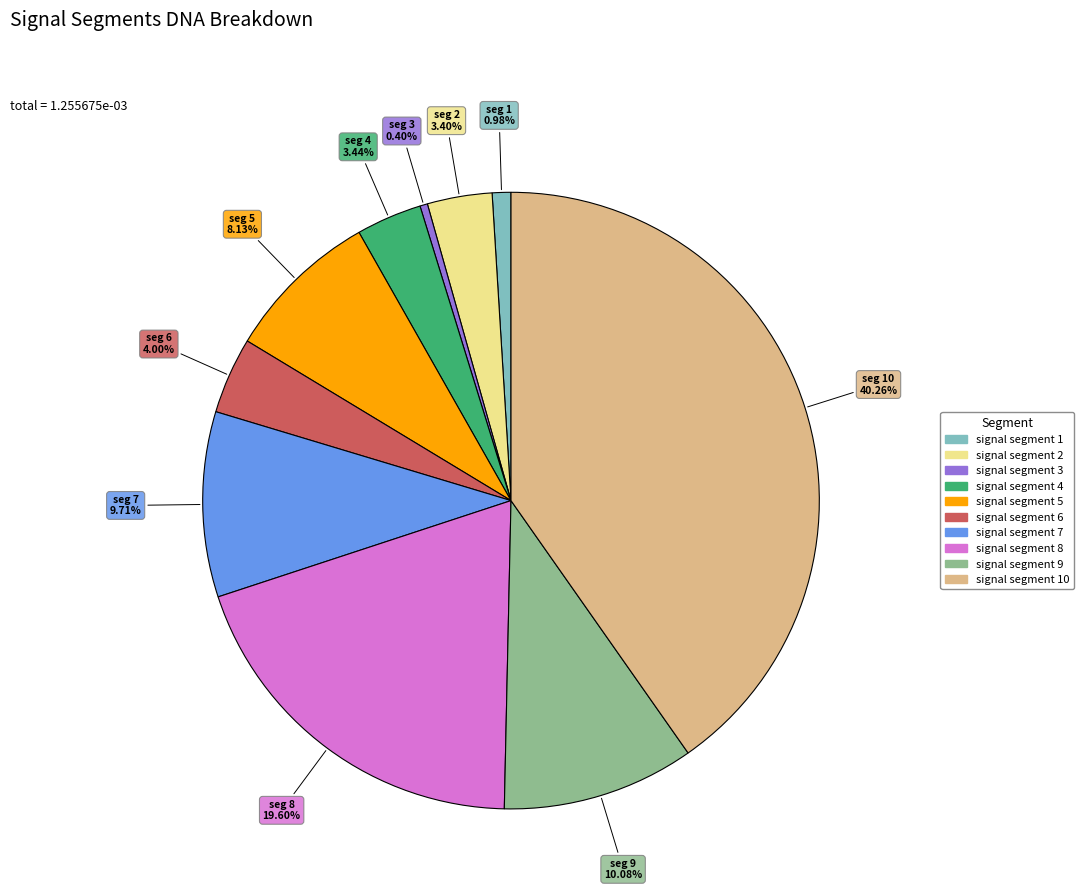

Is there any slice that represents more than half of the pie?

No